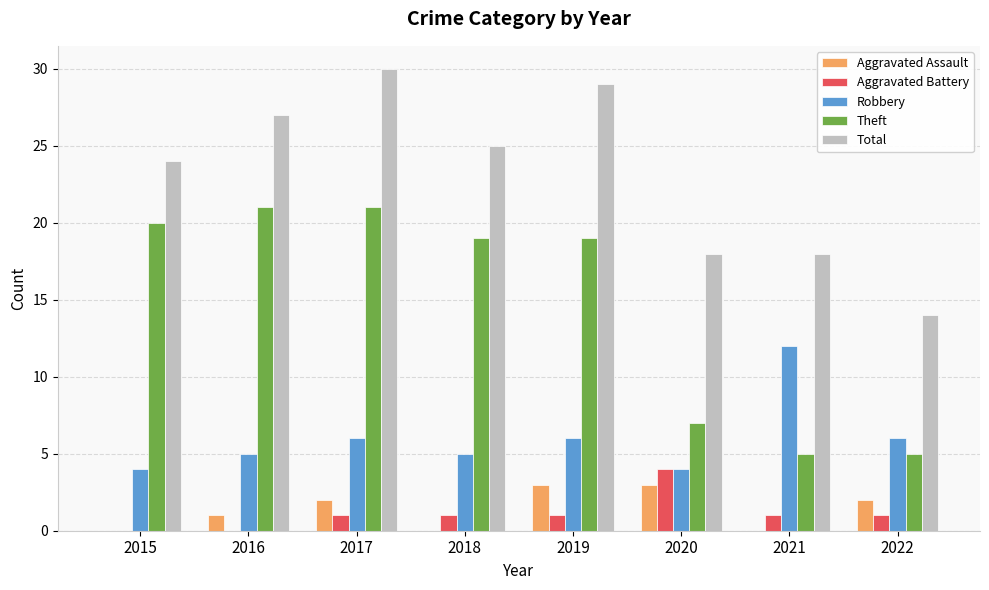

What is the approximate value of Robbery at 2020?

4